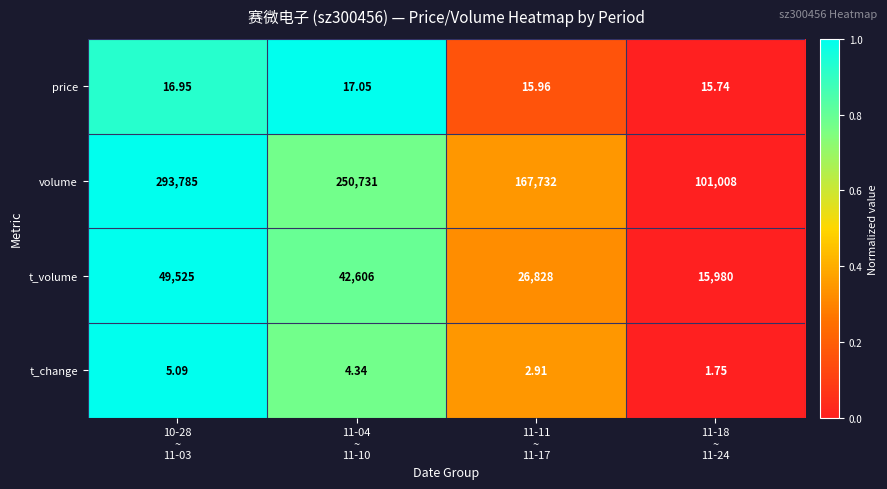

Which series has the largest total across all categories?

volume